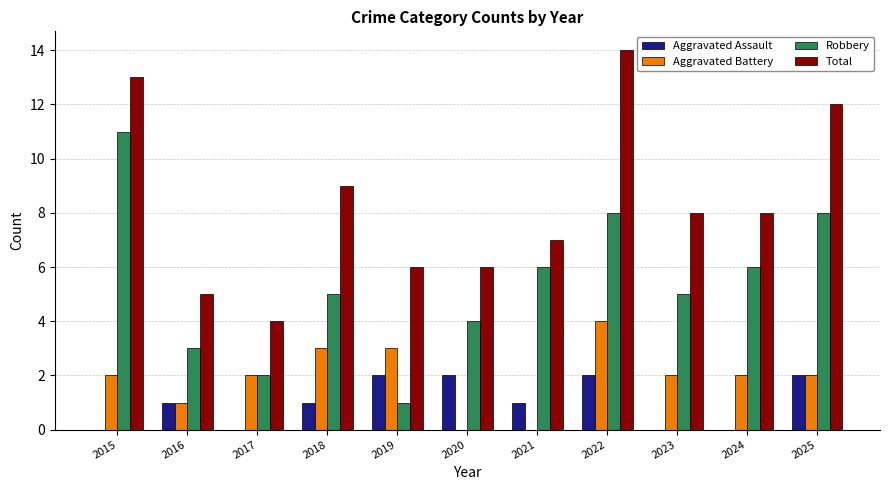

Are the bars grouped side by side (vs. stacked)?

Yes